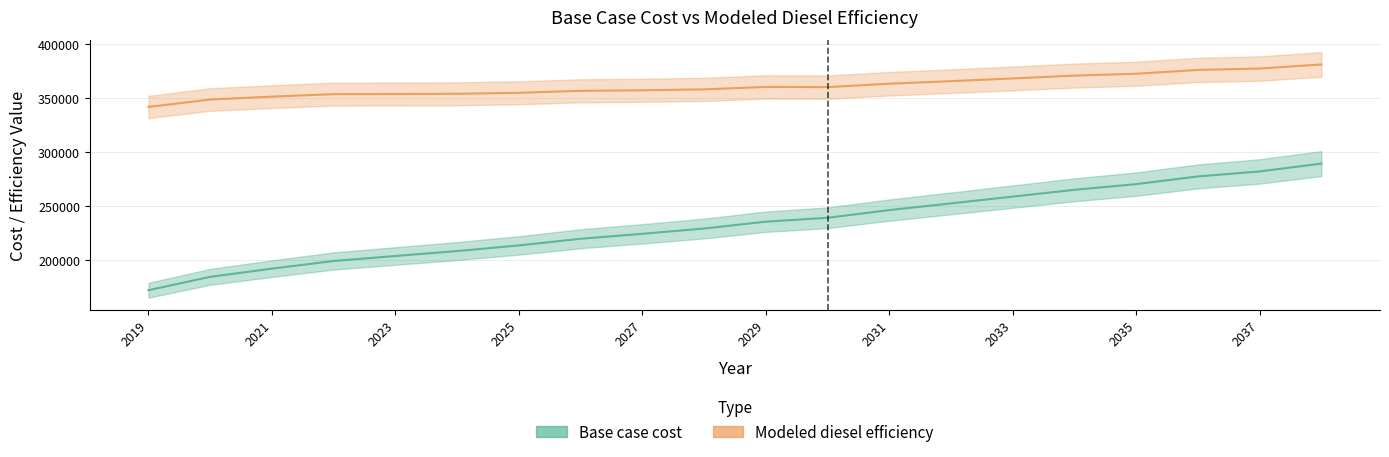

Reading right to left, list all the values displayed in this chart.

Base case cost: 2038=289628.3	2037=282373.3	2036=277744.8	2035=270601.0	2034=265354.3	2033=259026.7	2032=252753.3	2031=246531.9	2030=239408.4	2029=235792.4	2028=229472.7	2027=224559.1	2026=219976.6	2025=213802.6	2024=208574.9	2023=203999.8	2022=199394.3	2021=192296.9	2020=184678.0	2019=172331.8
Modeled diesel efficiency: 2038=381478.8	2037=377719.6	2036=376416.3	2035=372896.1	2034=371171.8	2033=368538.0	2032=366028.4	2031=363642.6	2030=360515.2	2029=360656.9	2028=358422.9	2027=357551.5	2026=357067.3	2025=355224.8	2024=354332.9	2023=354126.9	2022=353988.3	2021=351681.4	2020=348999.9	2019=342122.8